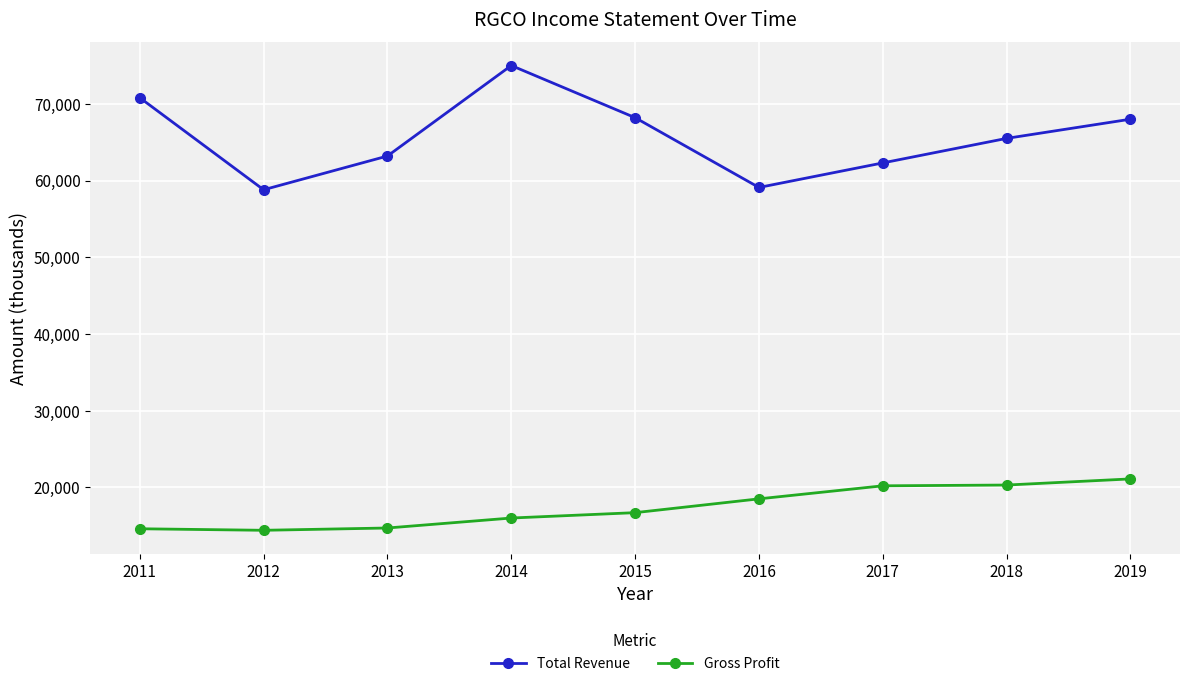

True or false: Total Revenue and Gross Profit intersect in this chart.

False